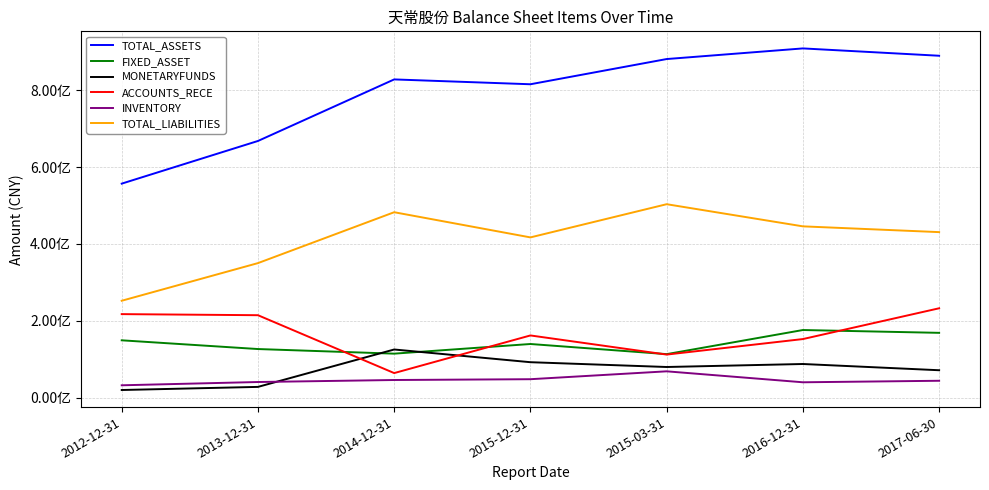

Reading left to right, what are all the values shown in this chart?

TOTAL_ASSETS: 556876556.5	667897054.8	828073084.7	815485480.0	881081813.3	908750891.2	889667623.5
FIXED_ASSET: 149185760.1	126481611.2	114461049.8	139590327.4	113206484.9	175962231.3	168633510.1
MONETARYFUNDS: 19871283.7	27973501.9	125302907.6	92224305.7	79748779.3	87552619.7	71319931.6
ACCOUNTS_RECE: 217338292.6	214513605.9	63923791.9	161849986.5	112079569.9	152437449.9	232542997.7
INVENTORY: 32140240.7	40683009.0	45904233.0	47991632.6	68495070.3	39980635.9	43930087.7
TOTAL_LIABILITIES: 252126990.4	350074023.0	482500357.6	416987345.7	503362143.4	445726122.9	430718769.6